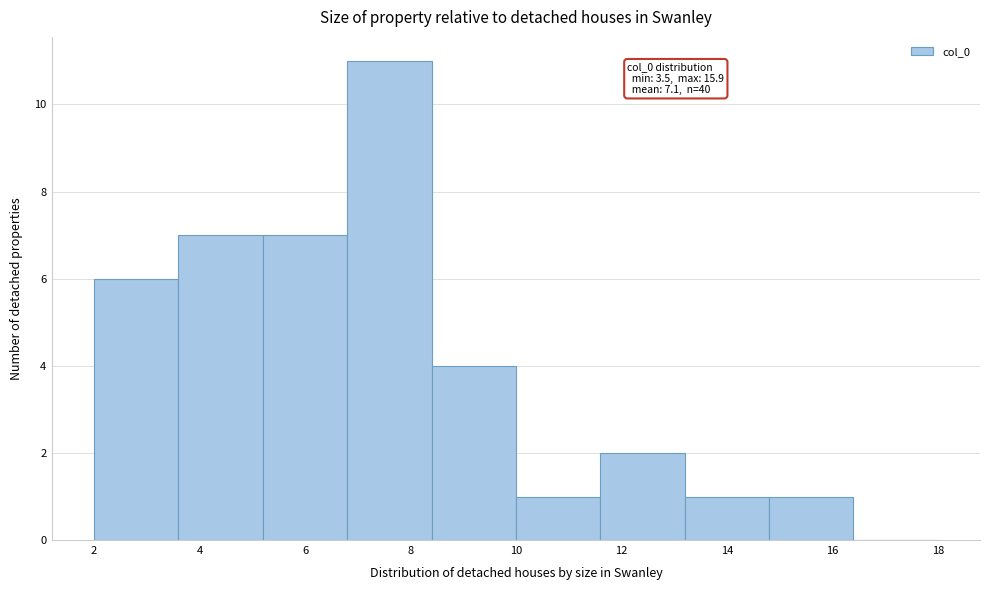

Which range on the x-axis has the tallest bar?

6.8 to 8.4